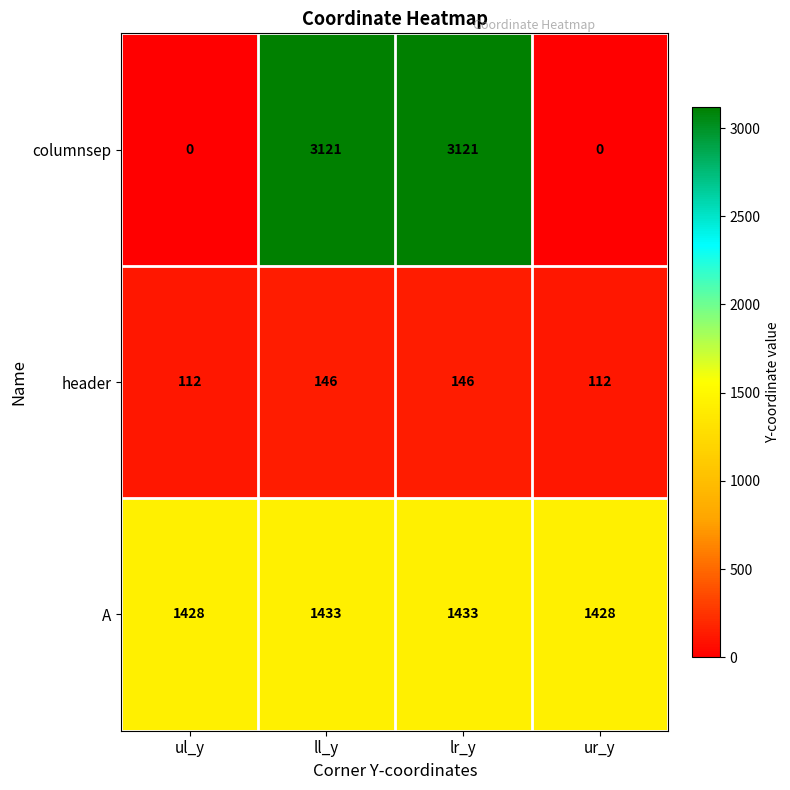

What is the minimum value for A?

1428